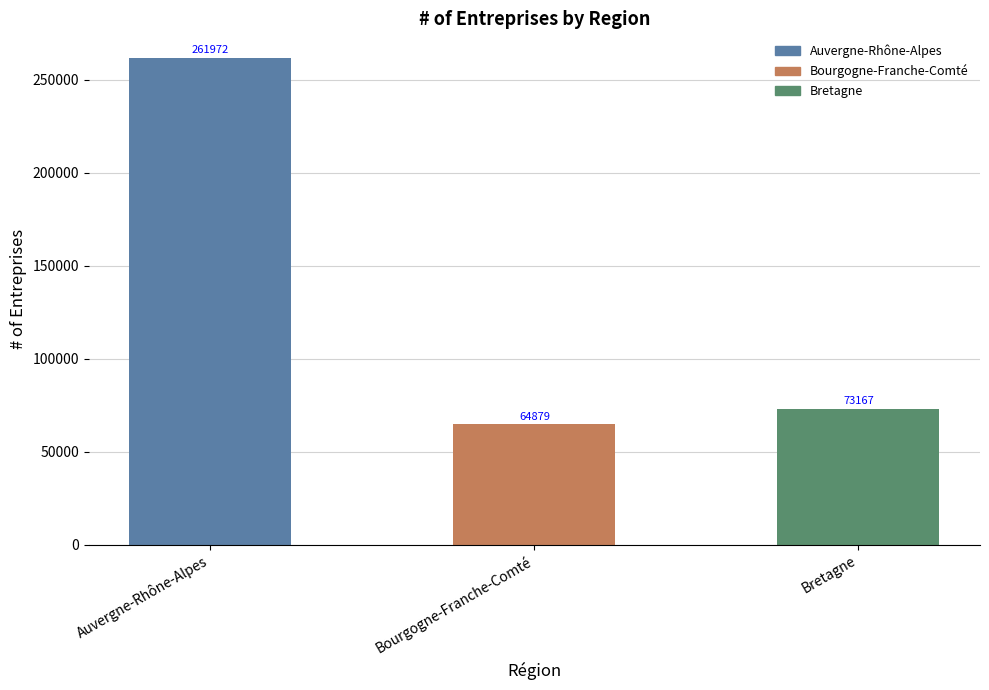

What is the difference between the values at Bretagne and Bourgogne-Franche-Comté?

8288